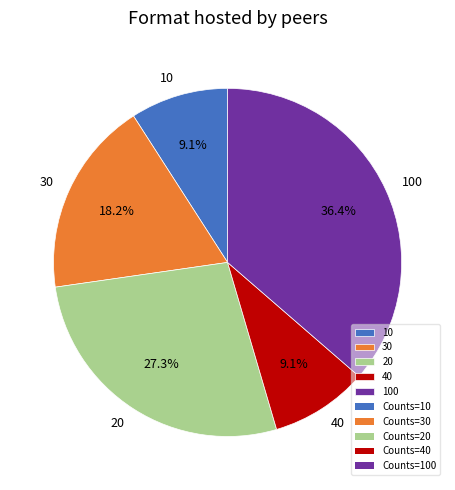

To the nearest percent, what is the combined percentage of 10 and 100?

45%